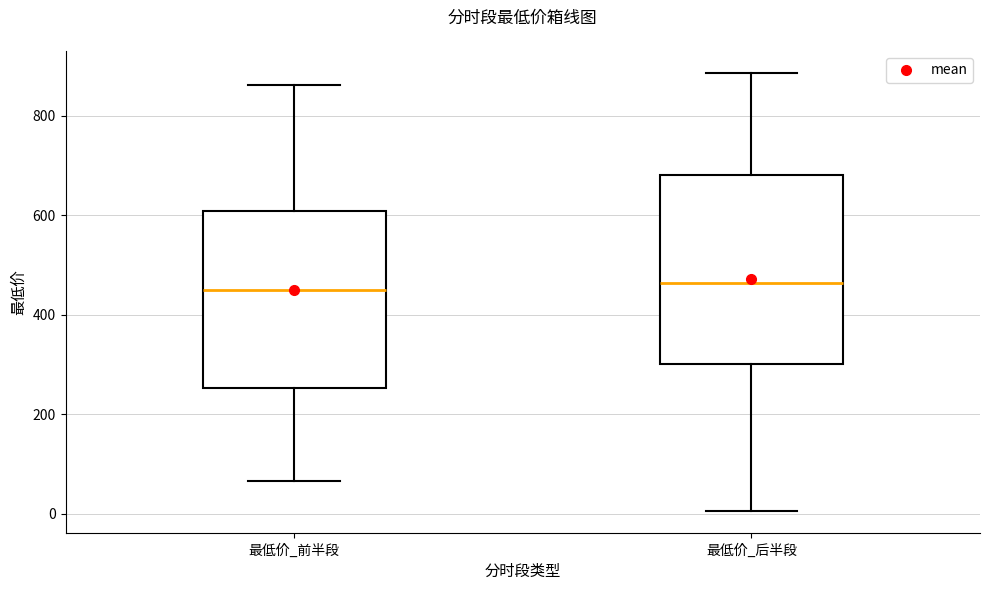

Where does the upper whisker of the box for 最低价_前半段 end on the y-axis? The values are not printed on the chart, so give them approximately, as read against the axis.

860